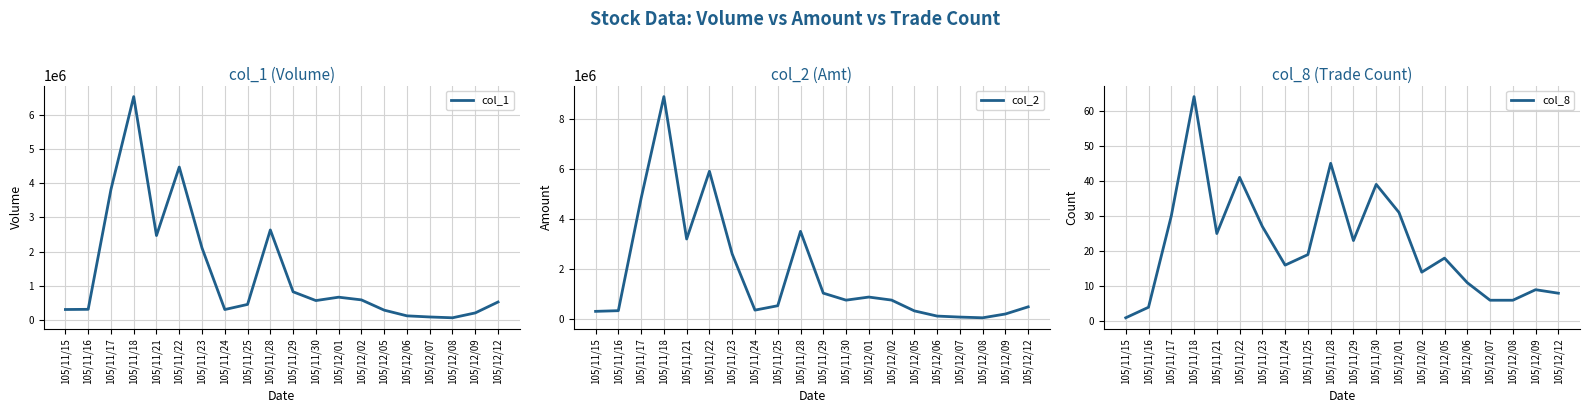

True or false: col_8 and col_2 intersect in this chart.

False